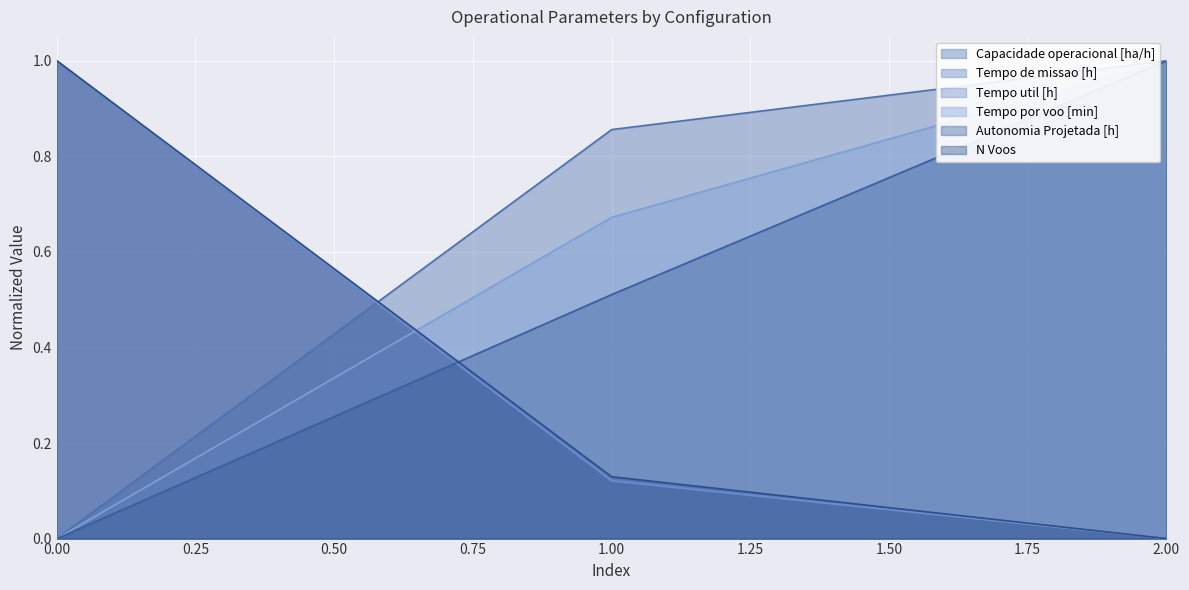

What value does the Tempo de missao [h] series have at 1?

0.1